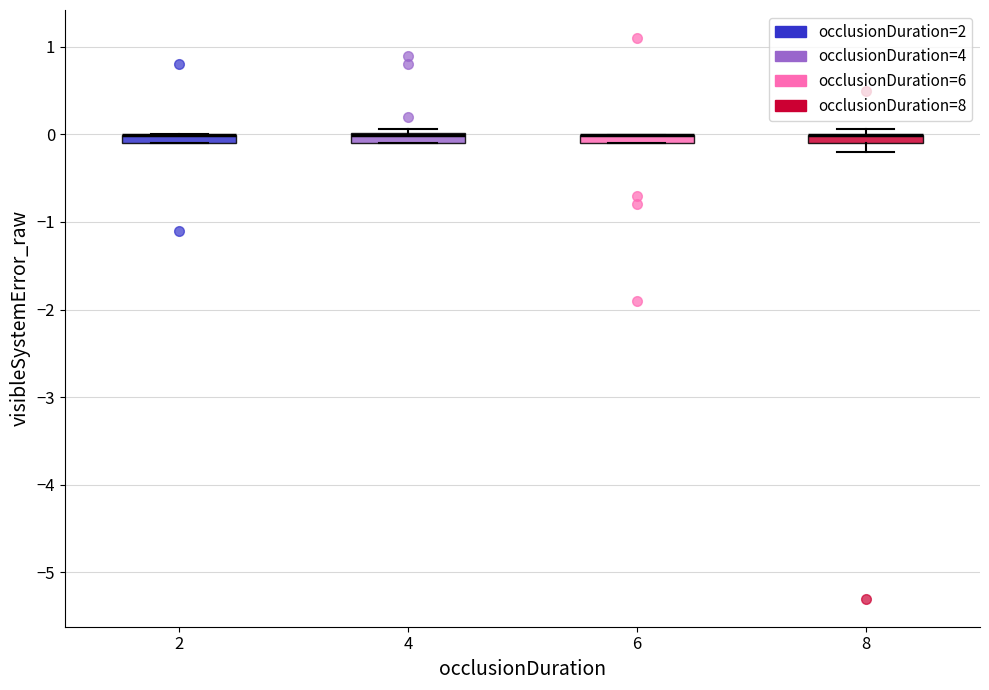

Where is the upper edge of the box at x = 4 on the y-axis? The values are not printed on the chart, so give them approximately, as read against the axis.

0.0